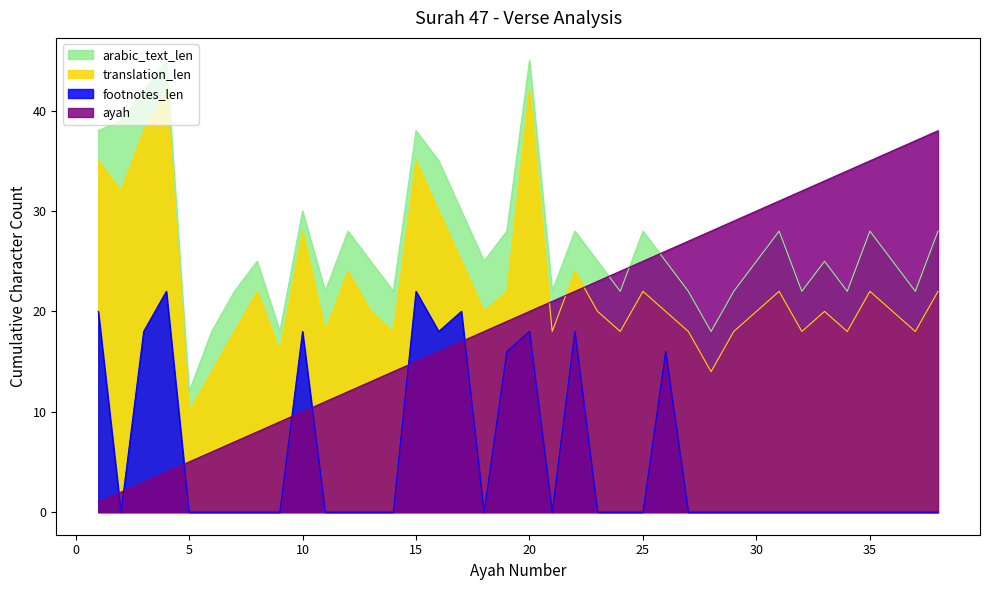

How many interior local valleys does the arabic_text_len series have?

11